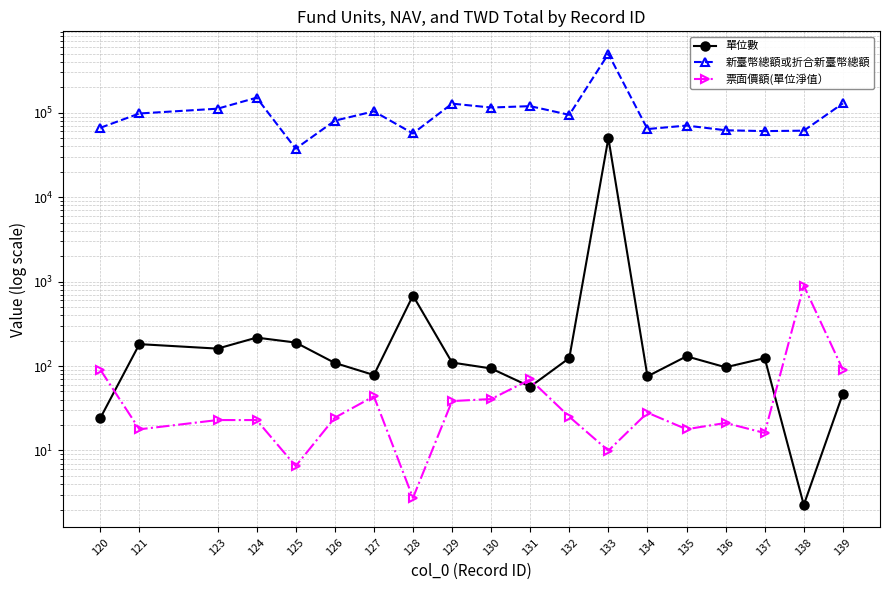

How many times do 單位數 and 票面價額(單位淨值） cross each other?

4